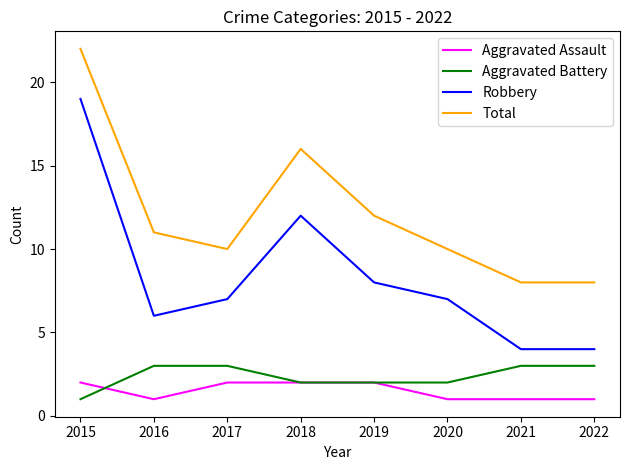

Which series has the largest total across all categories?

Total